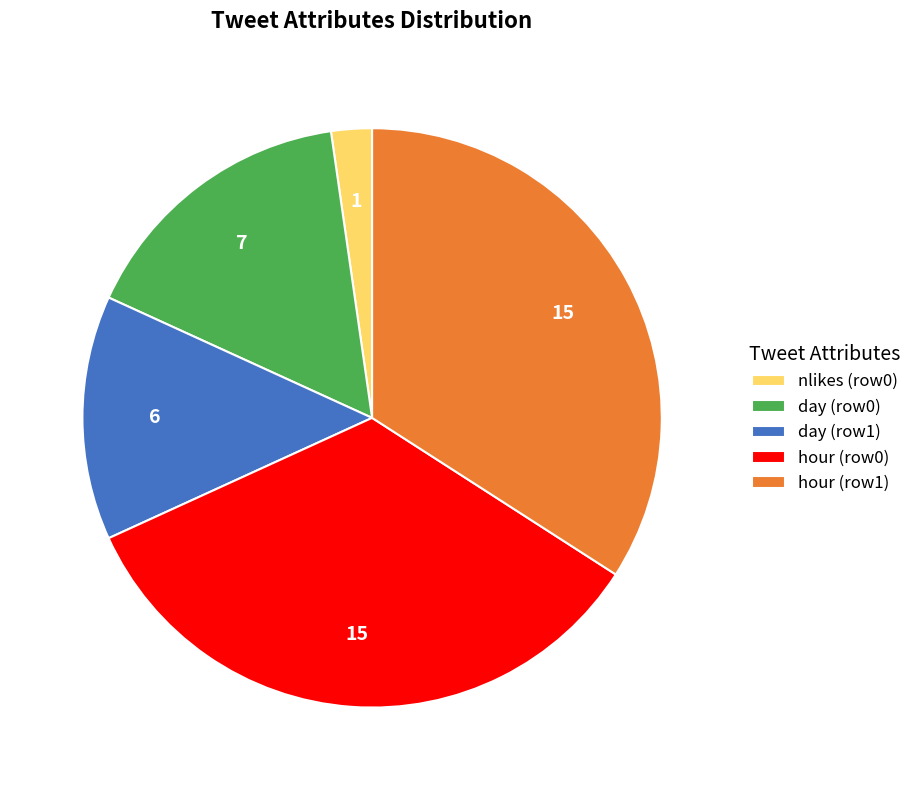

Which slice is the smallest?

nlikes (row0)